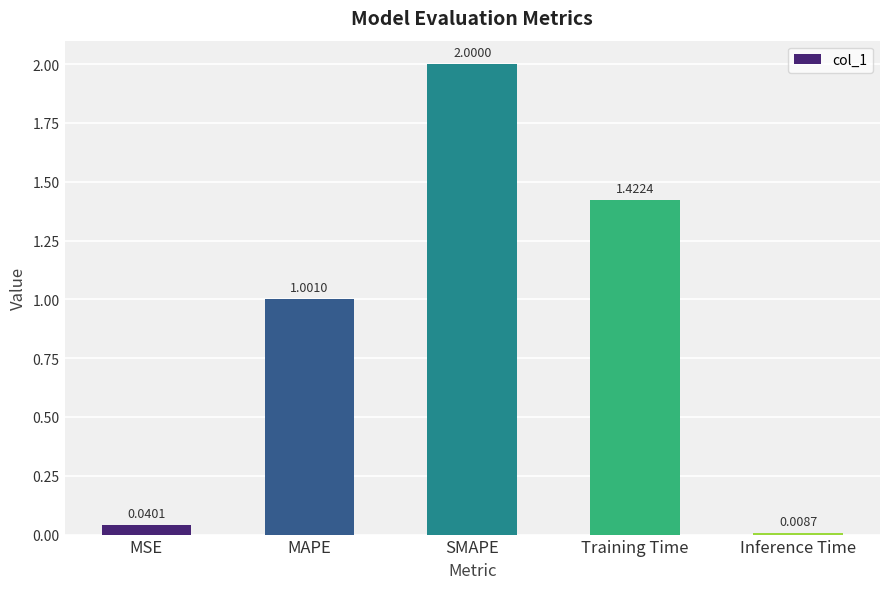

Which has a higher value, Inference Time or MSE?

MSE